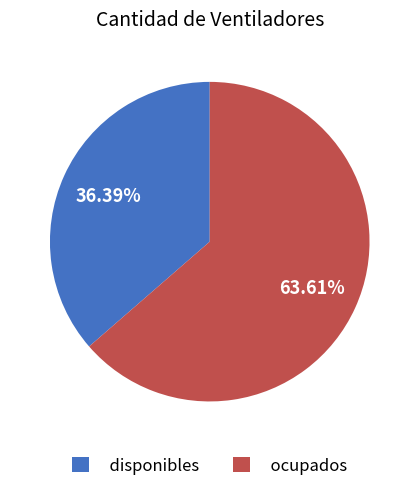

Rank the categories by value from highest to lowest.

ocupados, disponibles